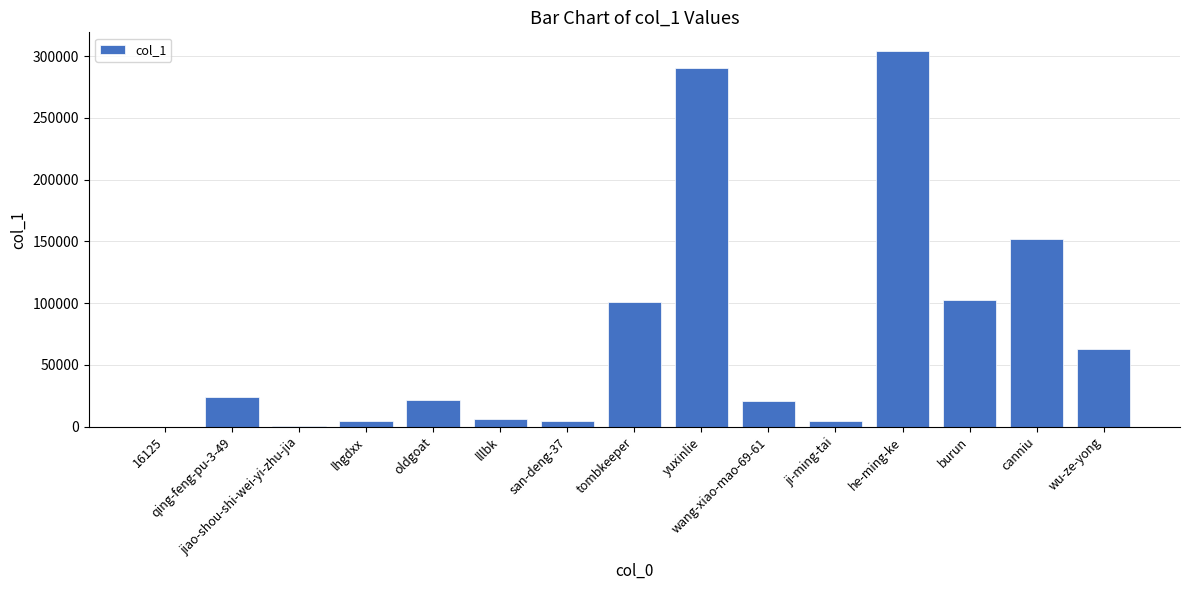

Which category has the highest value across all series?

he-ming-ke